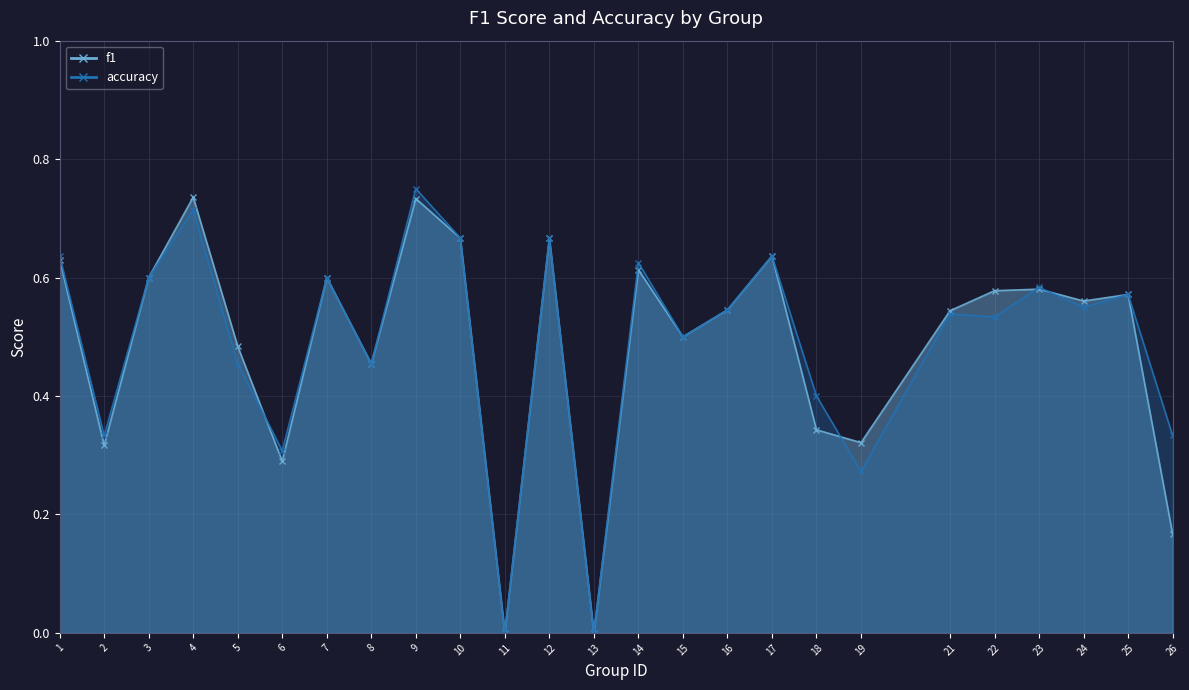

Does the chart display data point markers on the line(s)?

Yes